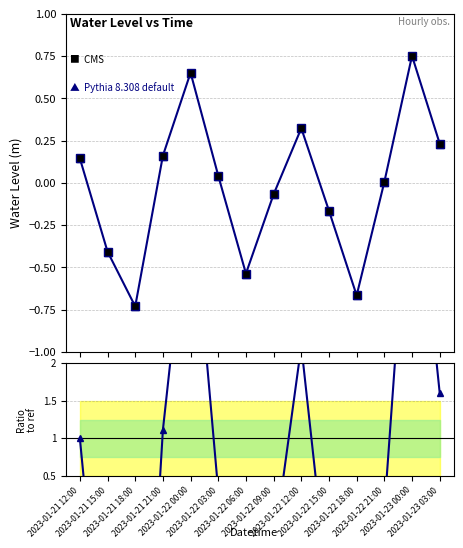

Is it true that CMS data points equals -0.5 at 2023-01-22 06:00?

True